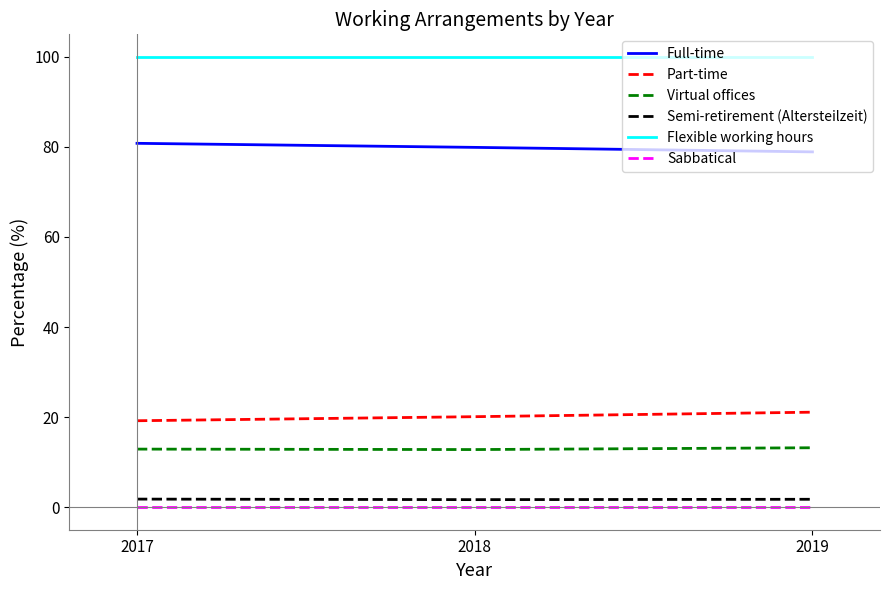

Rank the series at 2017 from highest to lowest value.

Flexible working hours, Full-time, Part-time, Virtual offices, Semi-retirement (Altersteilzeit), Sabbatical